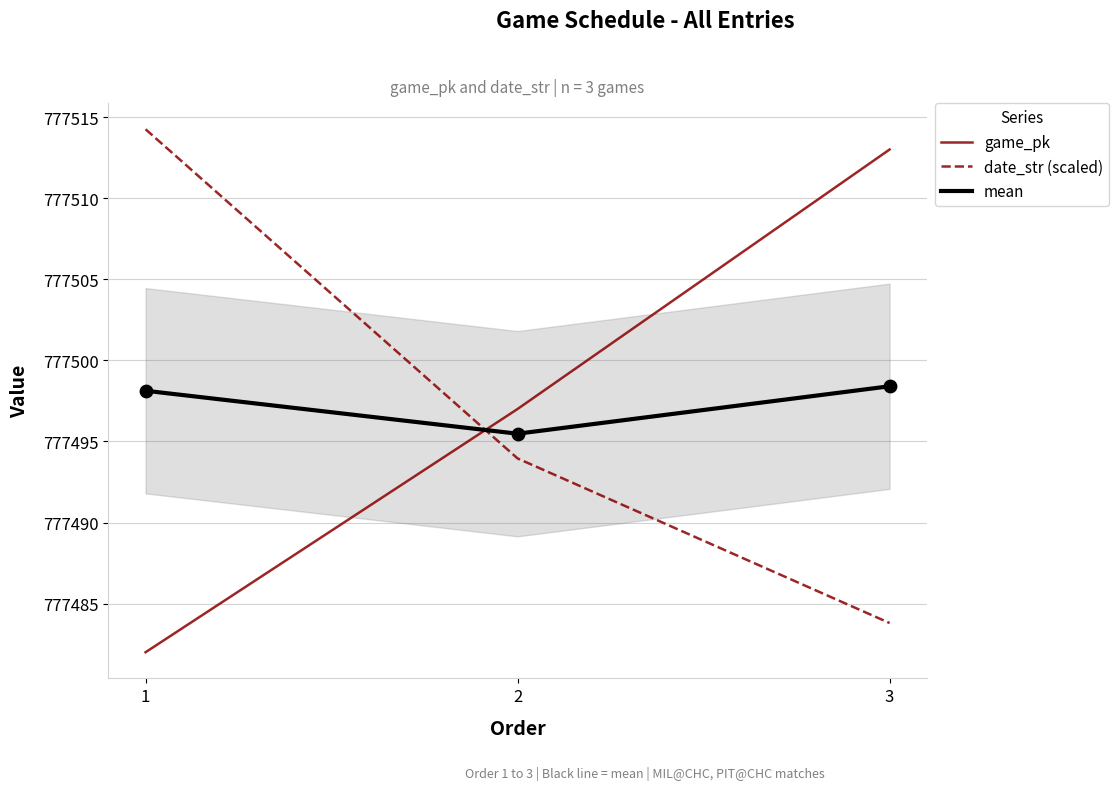

Which series has the largest Y range (max minus min)?

game_pk